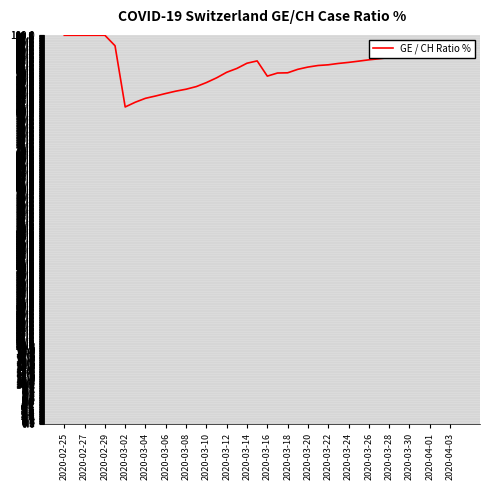

Does the chart display data point markers on the line(s)?

No